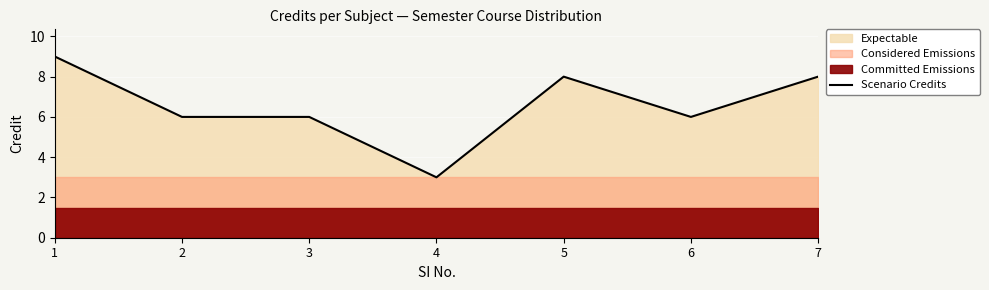

What is the value of the 5th point from the left?

8